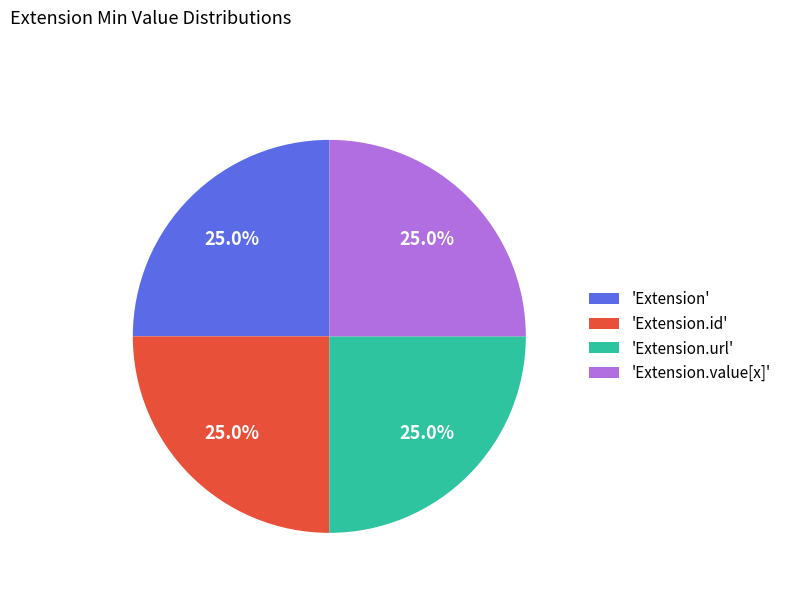

What percentage is NOT represented by 'Extension.value[x]'?

75.0%